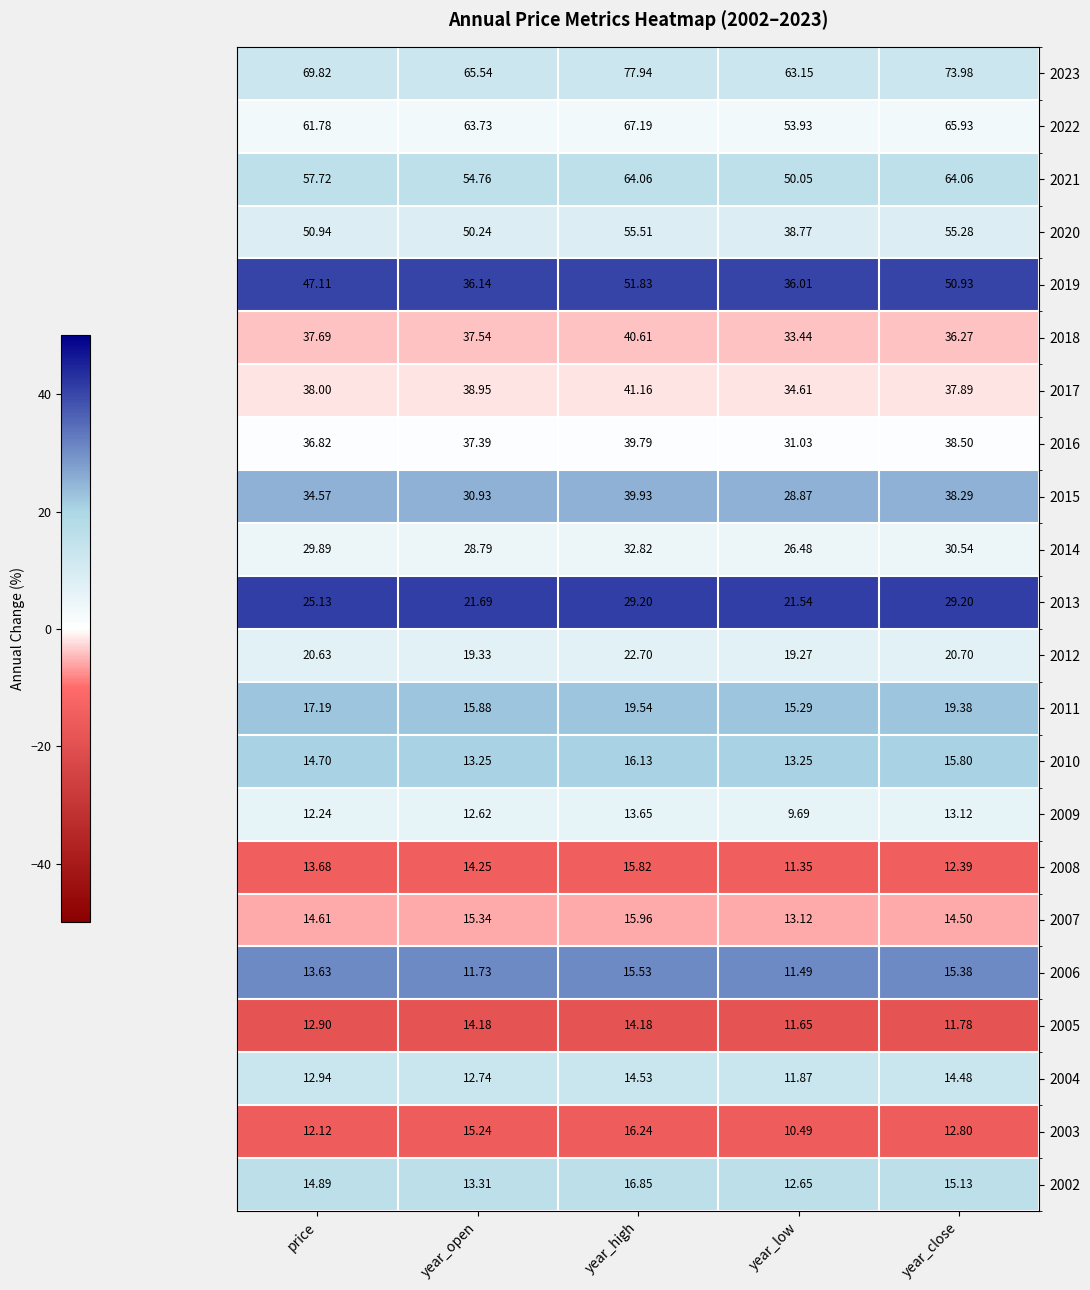

At which category is the sum across all series the highest?

year_high